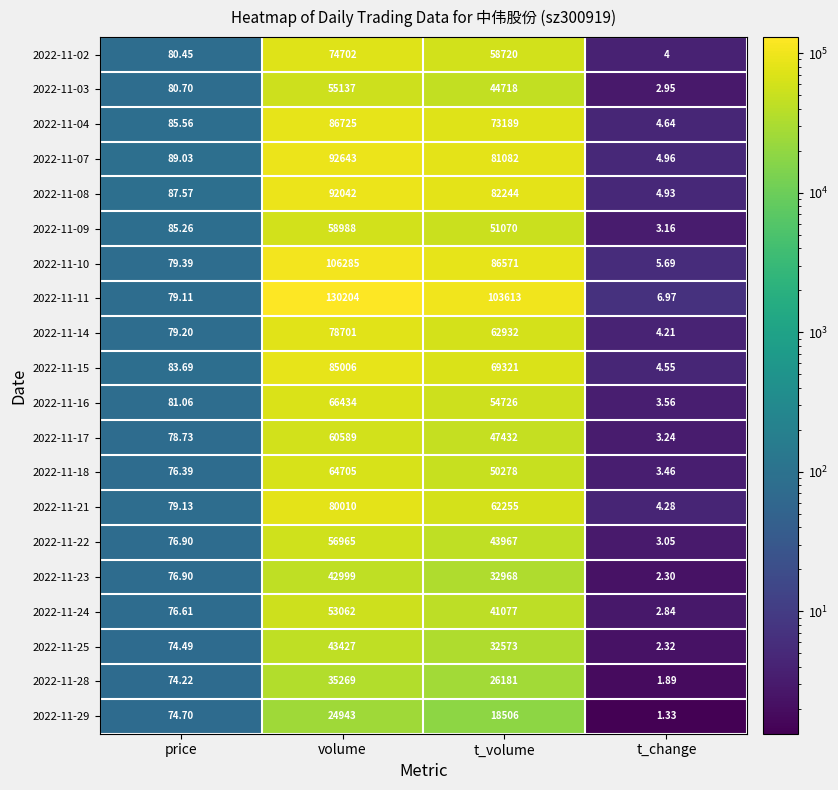

At volume, list the series in order from smallest to largest.

2022-11-29, 2022-11-28, 2022-11-23, 2022-11-25, 2022-11-24, 2022-11-03, 2022-11-22, 2022-11-09, 2022-11-17, 2022-11-18, 2022-11-16, 2022-11-02, 2022-11-14, 2022-11-21, 2022-11-15, 2022-11-04, 2022-11-08, 2022-11-07, 2022-11-10, 2022-11-11